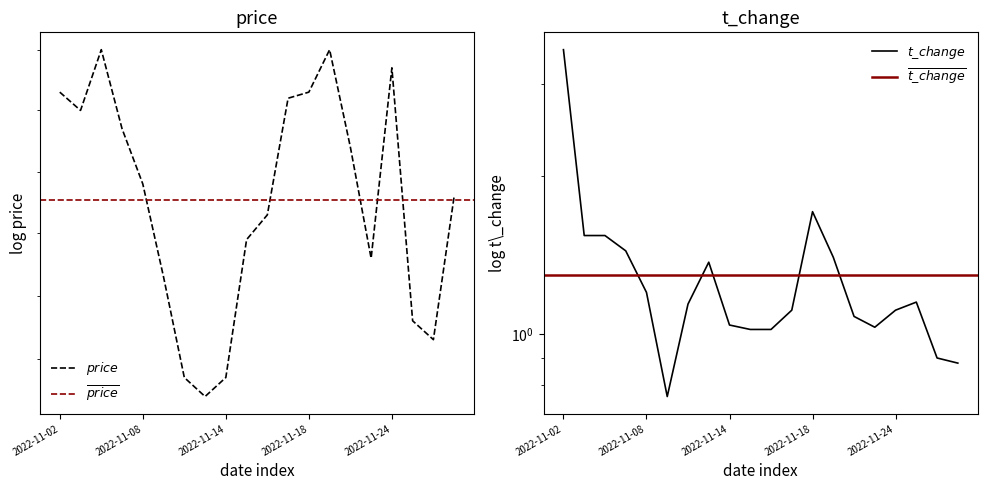

Which series has the largest range (max minus min)?

t_change